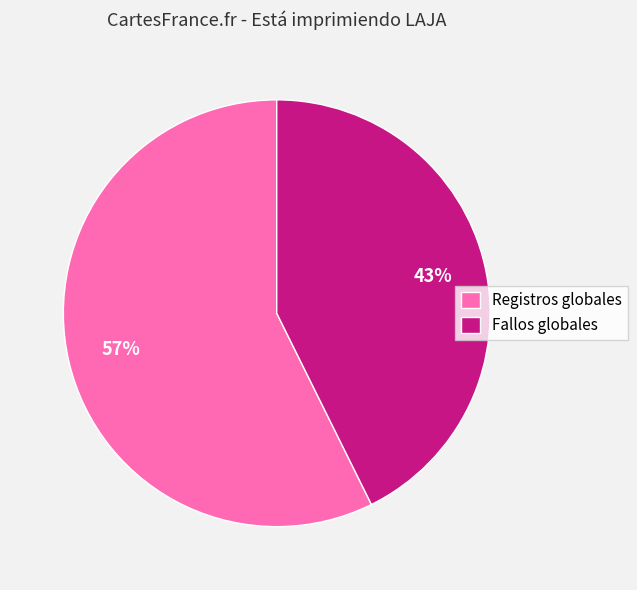

The Fallos globales slice represents 53% of the pie. True or false?

False